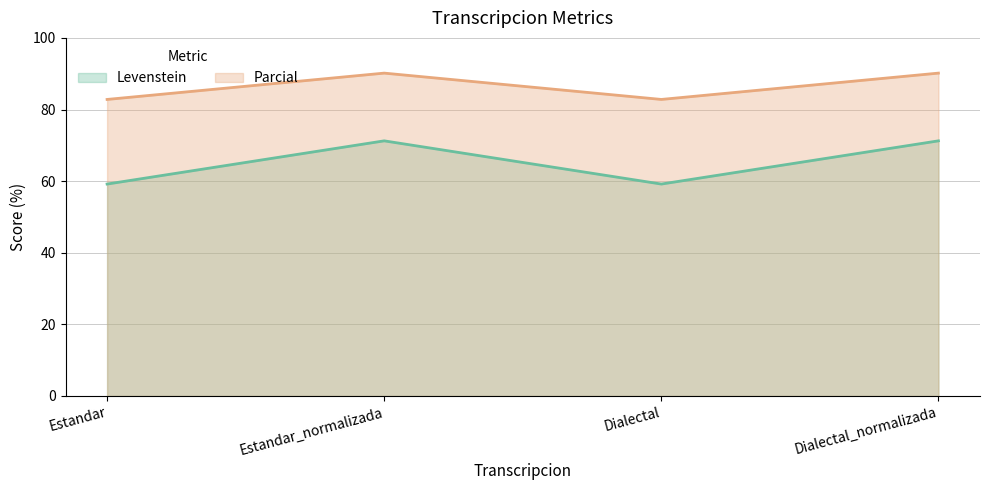

What is the difference between the maximum and second lowest values in the Parcial series?

7.4